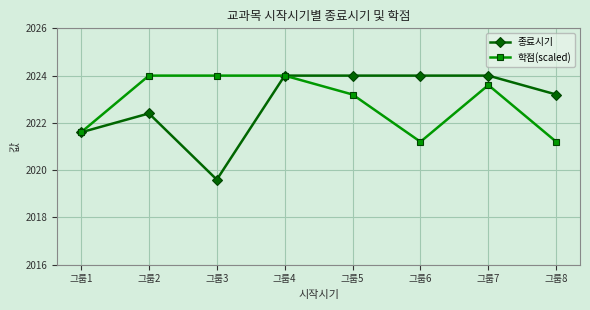

How many values in the 학점(scaled) series exceed 2023?

5